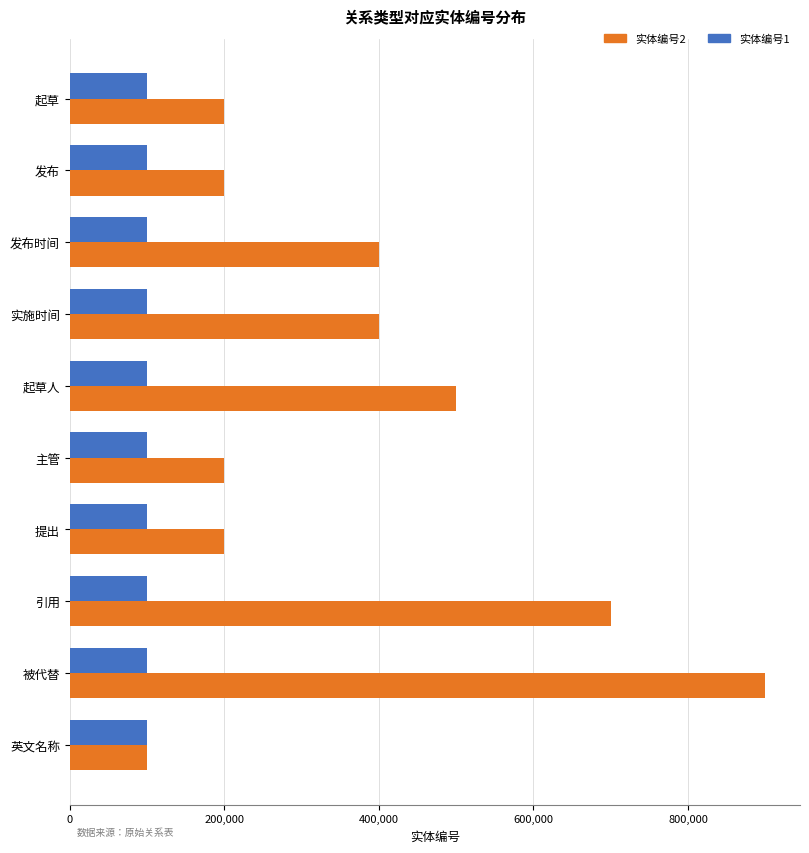

What is the lowest value of the 实体编号1 series?

100001